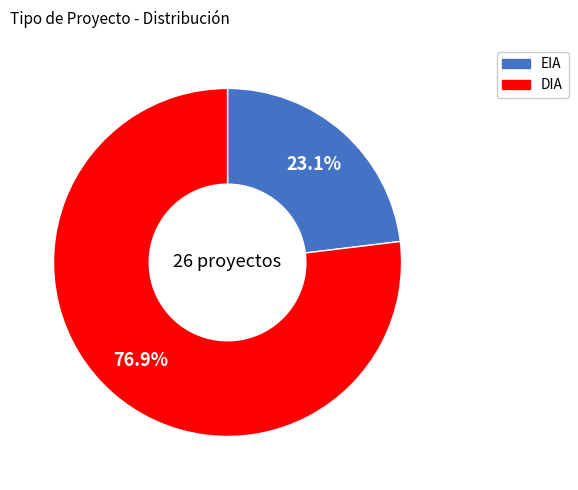

To the nearest percent, what is the combined percentage of DIA and EIA?

100%